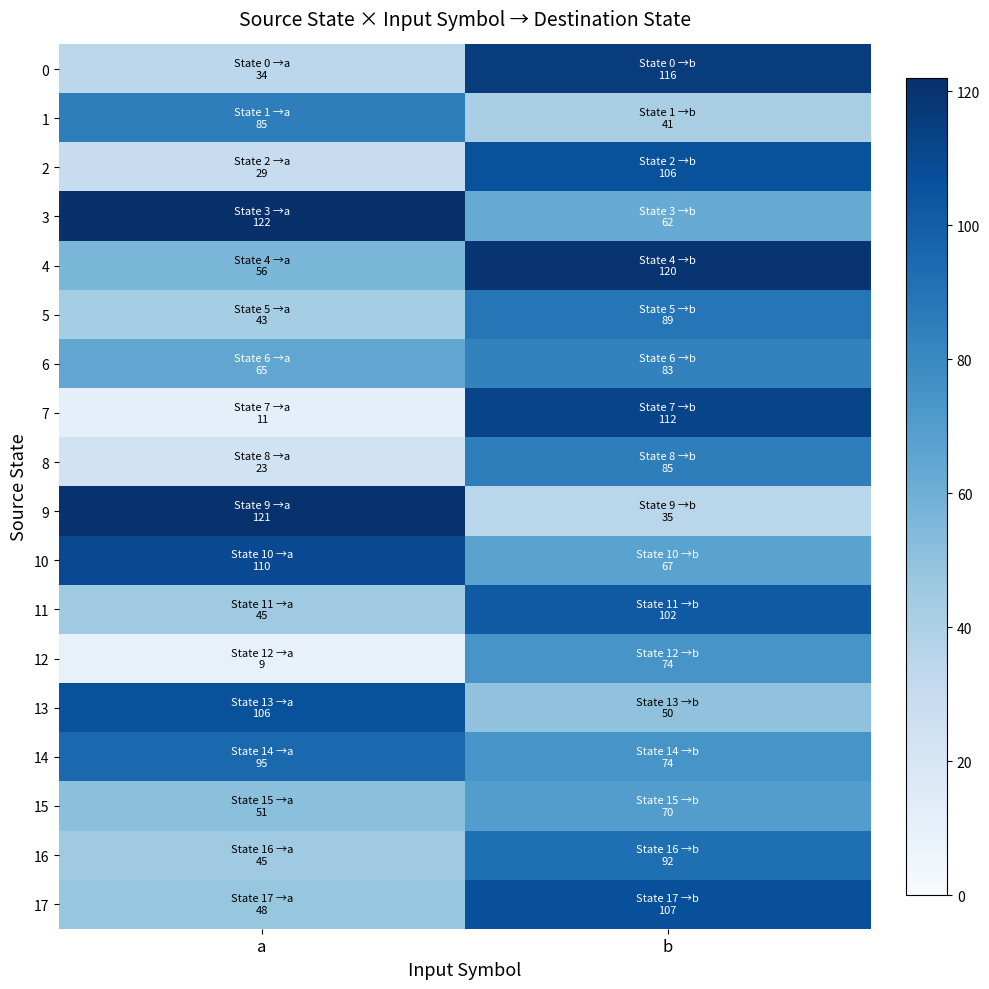

Reading left to right, extract all data points from this chart.

0: a=34	b=116
1: a=85	b=41
2: a=29	b=106
3: a=122	b=62
4: a=56	b=120
5: a=43	b=89
6: a=65	b=83
7: a=11	b=112
8: a=23	b=85
9: a=121	b=35
10: a=110	b=67
11: a=45	b=102
12: a=9	b=74
13: a=106	b=50
14: a=95	b=74
15: a=51	b=70
16: a=45	b=92
17: a=48	b=107